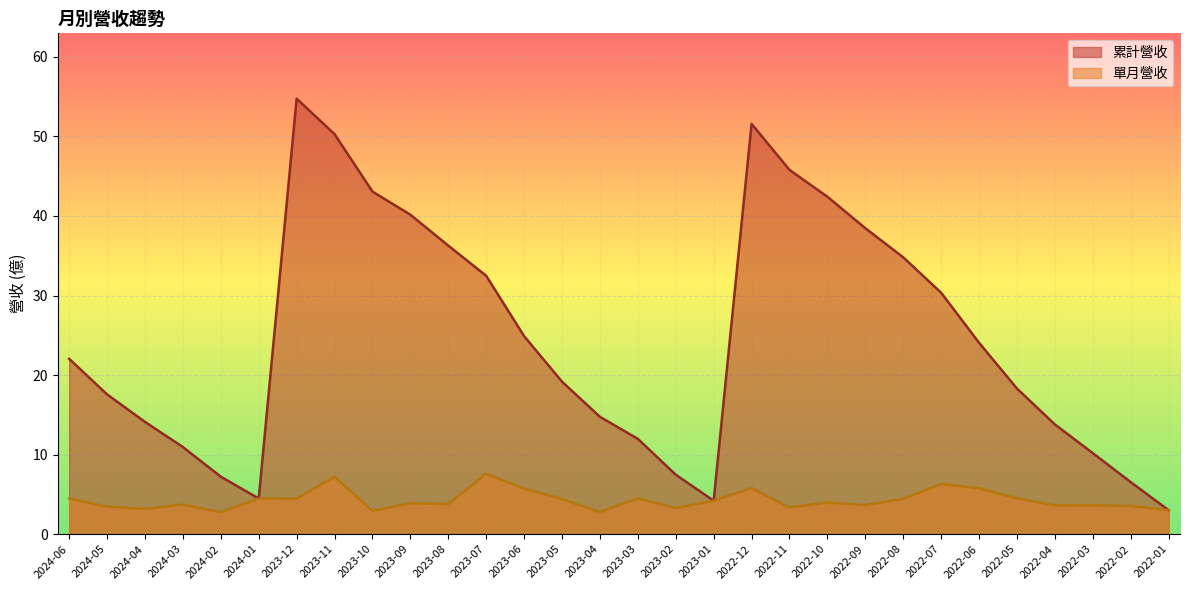

True or false: 單月營收 has a value of 3.7 at 2024-03.

True